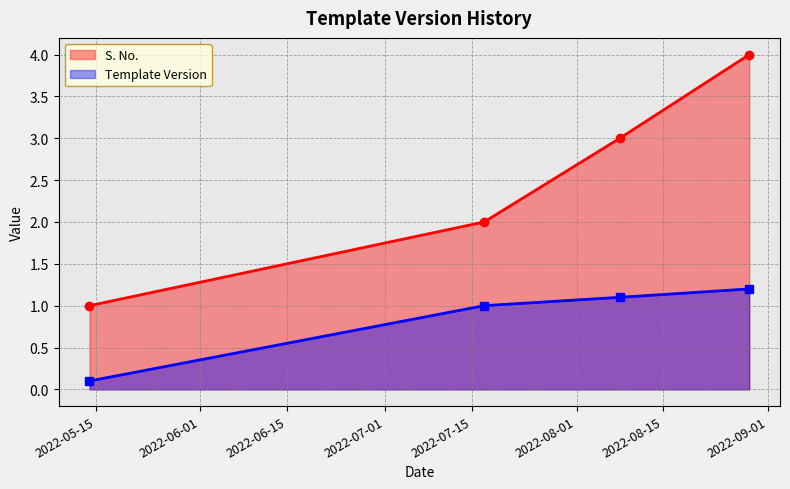

True or false: S. No. and Template Version intersect in this chart.

False